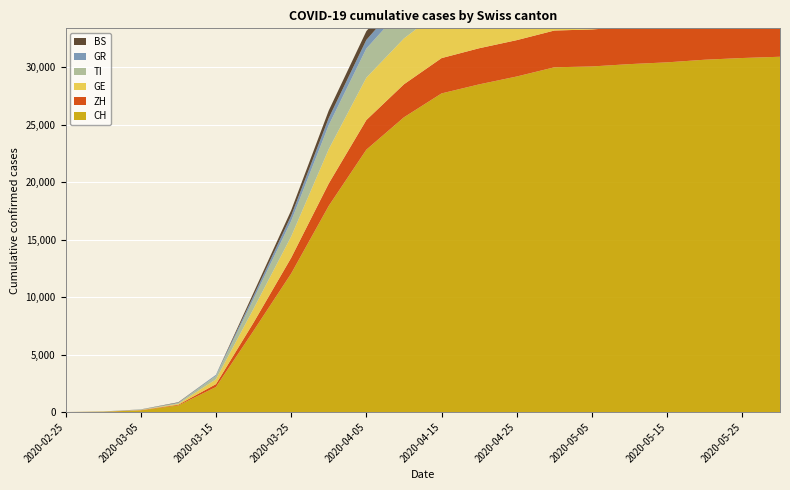

Reading left to right, extract all data points from this chart.

CH: 2020-02-25=0	2020-02-29=29	2020-03-05=140	2020-03-10=575	2020-03-15=2176	2020-03-20=7067	2020-03-25=12043	2020-03-31=17931	2020-04-05=22818	2020-04-10=25633	2020-04-15=27710	2020-04-20=28496	2020-04-25=29181	2020-04-30=29981	2020-05-05=30054	2020-05-10=30257	2020-05-15=30411	2020-05-20=30639	2020-05-25=30788	2020-05-31=30897
ZH: 2020-02-25=0	2020-02-29=6	2020-03-05=23	2020-03-10=62	2020-03-15=250	2020-03-20=711	2020-03-25=1368	2020-03-31=1947	2020-04-05=2576	2020-04-10=2872	2020-04-15=3071	2020-04-20=3142	2020-04-25=3162	2020-04-30=3198	2020-05-05=3218	2020-05-10=3248	2020-05-15=3270	2020-05-20=3292	2020-05-25=3305	2020-05-31=3316
GE: 2020-02-25=0	2020-02-29=8	2020-03-05=17	2020-03-10=75	2020-03-15=424	2020-03-20=1200	2020-03-25=1848	2020-03-31=2983	2020-04-05=3684	2020-04-10=3985	2020-04-15=4200	2020-04-20=4222	2020-04-25=4230	2020-04-30=4245	2020-05-05=4248	2020-05-10=4256	2020-05-15=4258	2020-05-20=4271	2020-05-25=4278	2020-05-31=4283
TI: 2020-02-25=0	2020-02-29=2	2020-03-05=25	2020-03-10=75	2020-03-15=293	2020-03-20=849	2020-03-25=1354	2020-03-31=2091	2020-04-05=2537	2020-04-10=2745	2020-04-15=2893	2020-04-20=2901	2020-04-25=2939	2020-04-30=2950	2020-05-05=2956	2020-05-10=2964	2020-05-15=2975	2020-05-20=2982	2020-05-25=2985	2020-05-31=2990
GR: 2020-02-25=0	2020-02-29=6	2020-03-05=15	2020-03-10=32	2020-03-15=93	2020-03-20=283	2020-03-25=458	2020-03-31=617	2020-04-05=746	2020-04-10=848	2020-04-15=899	2020-04-20=910	2020-04-25=953	2020-04-30=970	2020-05-05=973	2020-05-10=977	2020-05-15=978	2020-05-20=979	2020-05-25=980	2020-05-31=981
BS: 2020-02-25=0	2020-02-29=1	2020-03-05=8	2020-03-10=33	2020-03-15=0	2020-03-20=270	2020-03-25=462	2020-03-31=653	2020-04-05=760	2020-04-10=820	2020-04-15=860	2020-04-20=875	2020-04-25=882	2020-04-30=888	2020-05-05=891	2020-05-10=895	2020-05-15=897	2020-05-20=899	2020-05-25=900	2020-05-31=901